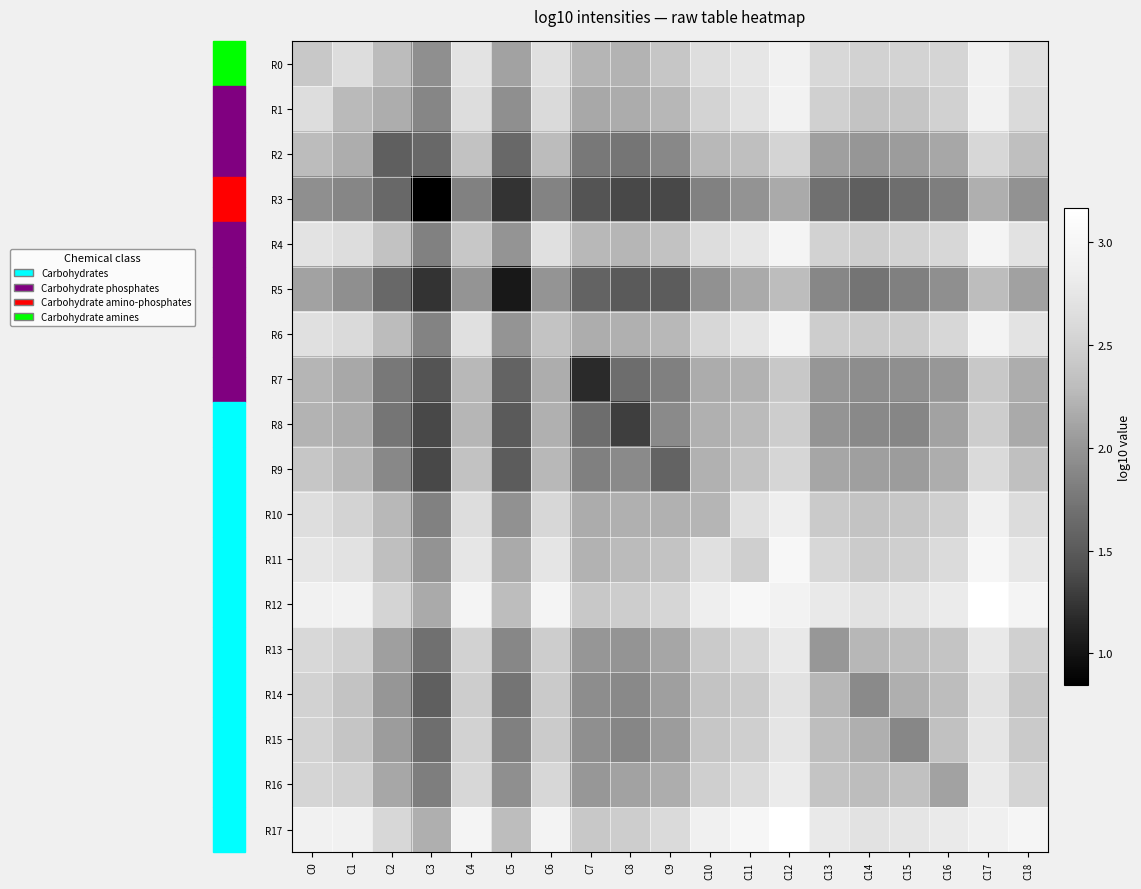

Reading left to right, transcribe all the data shown in this chart.

R0: C0=2.4	C1=2.6	C2=2.3	C3=2.0	C4=2.7	C5=2.1	C6=2.7	C7=2.2	C8=2.2	C9=2.4	C10=2.7	C11=2.8	C12=2.9	C13=2.6	C14=2.5	C15=2.5	C16=2.5	C17=2.9	C18=2.7
R1: C0=2.6	C1=2.3	C2=2.2	C3=1.9	C4=2.6	C5=2.0	C6=2.6	C7=2.1	C8=2.2	C9=2.3	C10=2.5	C11=2.7	C12=2.9	C13=2.5	C14=2.4	C15=2.4	C16=2.5	C17=2.9	C18=2.6
R2: C0=2.3	C1=2.2	C2=1.5	C3=1.6	C4=2.4	C5=1.6	C6=2.3	C7=1.8	C8=1.7	C9=1.9	C10=2.3	C11=2.3	C12=2.5	C13=2.1	C14=2.0	C15=2.1	C16=2.1	C17=2.6	C18=2.3
R3: C0=2.0	C1=1.9	C2=1.6	C3=0.8	C4=1.8	C5=1.2	C6=1.9	C7=1.4	C8=1.4	C9=1.4	C10=1.8	C11=2.0	C12=2.2	C13=1.7	C14=1.5	C15=1.7	C16=1.8	C17=2.2	C18=2.0
R4: C0=2.7	C1=2.6	C2=2.4	C3=1.8	C4=2.4	C5=2.0	C6=2.7	C7=2.3	C8=2.2	C9=2.4	C10=2.6	C11=2.7	C12=2.9	C13=2.5	C14=2.5	C15=2.5	C16=2.6	C17=2.9	C18=2.7
R5: C0=2.1	C1=2.0	C2=1.6	C3=1.2	C4=2.0	C5=1.0	C6=2.0	C7=1.6	C8=1.5	C9=1.5	C10=2.0	C11=2.2	C12=2.3	C13=1.9	C14=1.7	C15=1.8	C16=2.0	C17=2.3	C18=2.1
R6: C0=2.7	C1=2.6	C2=2.3	C3=1.9	C4=2.7	C5=2.0	C6=2.4	C7=2.2	C8=2.2	C9=2.3	C10=2.6	C11=2.7	C12=2.9	C13=2.5	C14=2.4	C15=2.4	C16=2.6	C17=2.9	C18=2.7
R7: C0=2.2	C1=2.1	C2=1.8	C3=1.4	C4=2.3	C5=1.6	C6=2.2	C7=1.2	C8=1.7	C9=1.8	C10=2.2	C11=2.2	C12=2.4	C13=2.0	C14=1.9	C15=2.0	C16=2.0	C17=2.4	C18=2.2
R8: C0=2.2	C1=2.2	C2=1.7	C3=1.4	C4=2.2	C5=1.5	C6=2.2	C7=1.7	C8=1.3	C9=1.9	C10=2.2	C11=2.3	C12=2.5	C13=2.0	C14=1.9	C15=1.9	C16=2.1	C17=2.5	C18=2.2
R9: C0=2.4	C1=2.3	C2=1.9	C3=1.4	C4=2.4	C5=1.5	C6=2.3	C7=1.8	C8=1.9	C9=1.6	C10=2.2	C11=2.4	C12=2.6	C13=2.1	C14=2.1	C15=2.1	C16=2.2	C17=2.6	C18=2.3
R10: C0=2.7	C1=2.5	C2=2.3	C3=1.8	C4=2.6	C5=2.0	C6=2.6	C7=2.2	C8=2.2	C9=2.2	C10=2.2	C11=2.7	C12=2.9	C13=2.4	C14=2.4	C15=2.4	C16=2.5	C17=2.9	C18=2.6
R11: C0=2.8	C1=2.7	C2=2.3	C3=2.0	C4=2.7	C5=2.2	C6=2.7	C7=2.2	C8=2.3	C9=2.4	C10=2.7	C11=2.5	C12=3.0	C13=2.6	C14=2.4	C15=2.5	C16=2.6	C17=3.0	C18=2.8
R12: C0=2.9	C1=2.9	C2=2.5	C3=2.2	C4=2.9	C5=2.3	C6=2.9	C7=2.4	C8=2.5	C9=2.6	C10=2.9	C11=3.0	C12=2.9	C13=2.8	C14=2.7	C15=2.7	C16=2.8	C17=3.2	C18=3.0
R13: C0=2.6	C1=2.5	C2=2.1	C3=1.7	C4=2.5	C5=1.9	C6=2.5	C7=2.0	C8=2.0	C9=2.1	C10=2.4	C11=2.6	C12=2.8	C13=2.0	C14=2.3	C15=2.3	C16=2.4	C17=2.8	C18=2.5
R14: C0=2.5	C1=2.4	C2=2.0	C3=1.5	C4=2.5	C5=1.7	C6=2.4	C7=1.9	C8=1.9	C9=2.1	C10=2.4	C11=2.4	C12=2.7	C13=2.3	C14=1.9	C15=2.2	C16=2.3	C17=2.7	C18=2.4
R15: C0=2.5	C1=2.4	C2=2.1	C3=1.7	C4=2.5	C5=1.8	C6=2.4	C7=2.0	C8=1.9	C9=2.1	C10=2.4	C11=2.5	C12=2.7	C13=2.3	C14=2.2	C15=1.9	C16=2.3	C17=2.7	C18=2.4
R16: C0=2.5	C1=2.5	C2=2.1	C3=1.8	C4=2.6	C5=2.0	C6=2.6	C7=2.0	C8=2.1	C9=2.2	C10=2.5	C11=2.6	C12=2.8	C13=2.4	C14=2.3	C15=2.3	C16=2.1	C17=2.8	C18=2.5
R17: C0=2.9	C1=2.9	C2=2.6	C3=2.2	C4=2.9	C5=2.3	C6=2.9	C7=2.4	C8=2.5	C9=2.6	C10=2.9	C11=3.0	C12=3.2	C13=2.8	C14=2.7	C15=2.7	C16=2.8	C17=2.9	C18=3.0